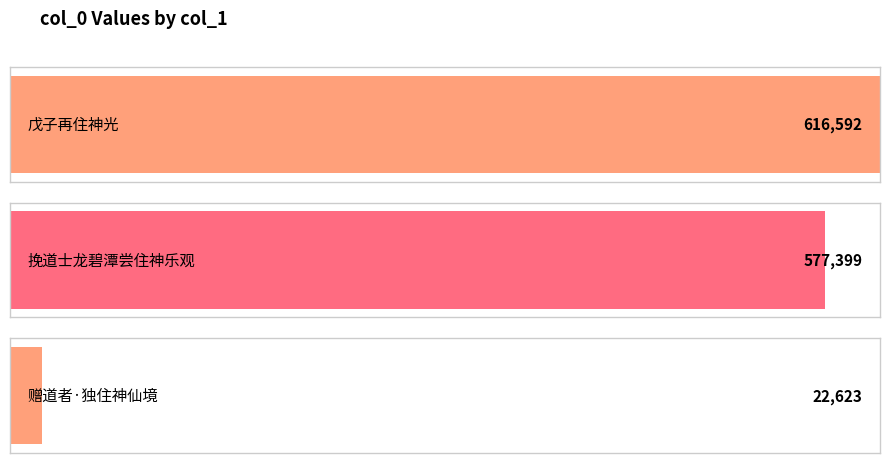

What position from the right is 挽道士龙碧潭尝住神乐观?

2